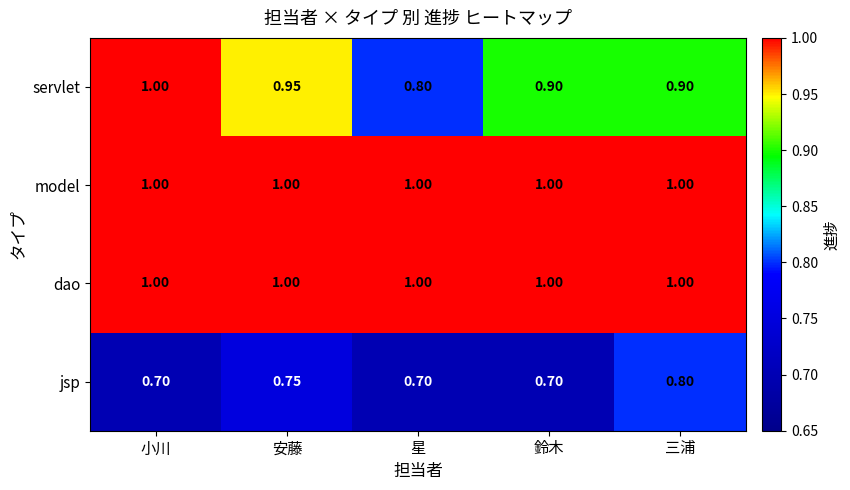

Is the value of jsp at 安藤 greater than the value of servlet at 鈴木?

No